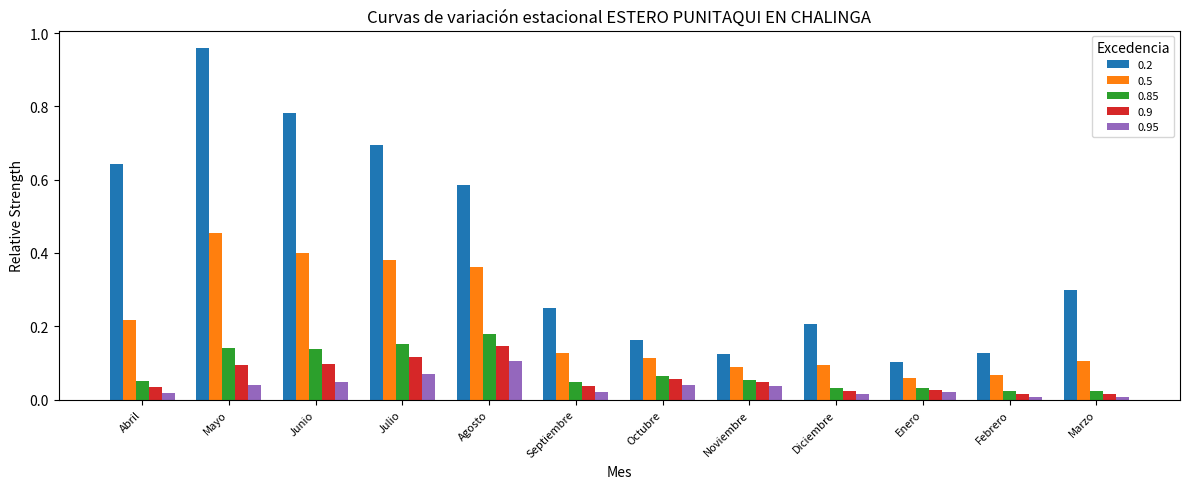

True or false: 0.85 has a value of 0.1 at Agosto.

False